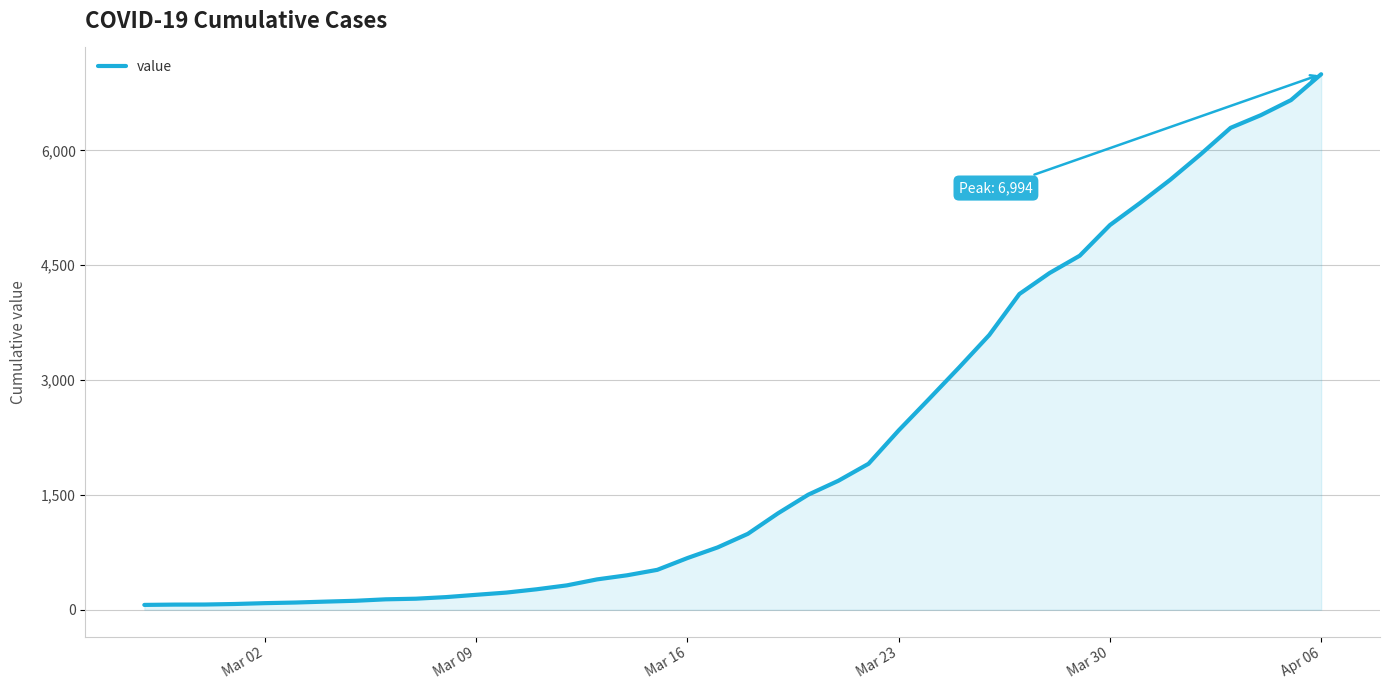

What is the difference between the maximum and minimum values?

6930